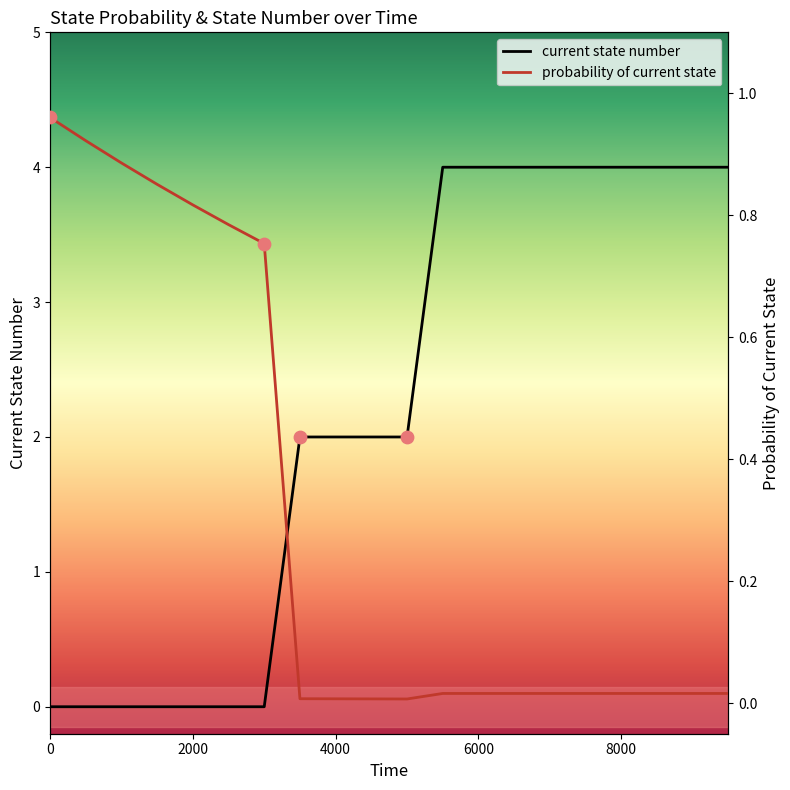

What are all the series names shown in the legend?

current state number, probability of current state